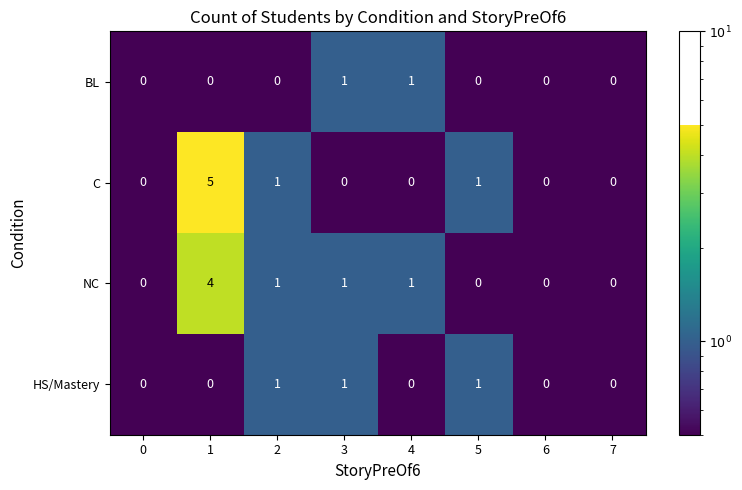

What is the sum of all HS/Mastery values?

3